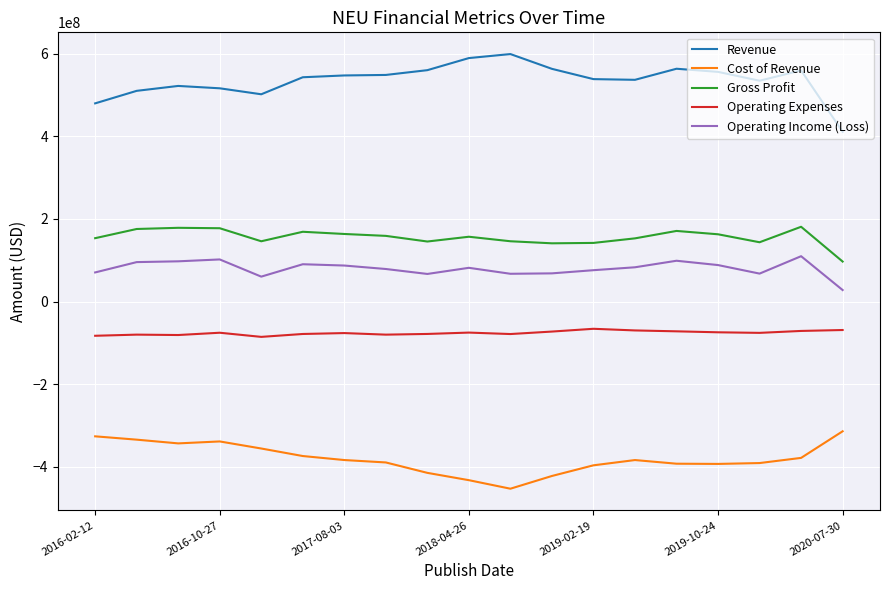

List the series in order of their peak value, lowest first.

Cost of Revenue, Operating Expenses, Operating Income (Loss), Gross Profit, Revenue